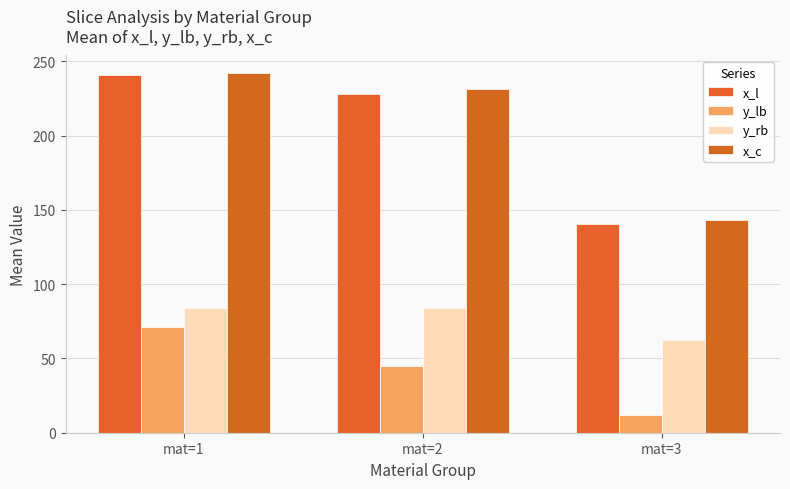

How many categories are shown in the chart?

3